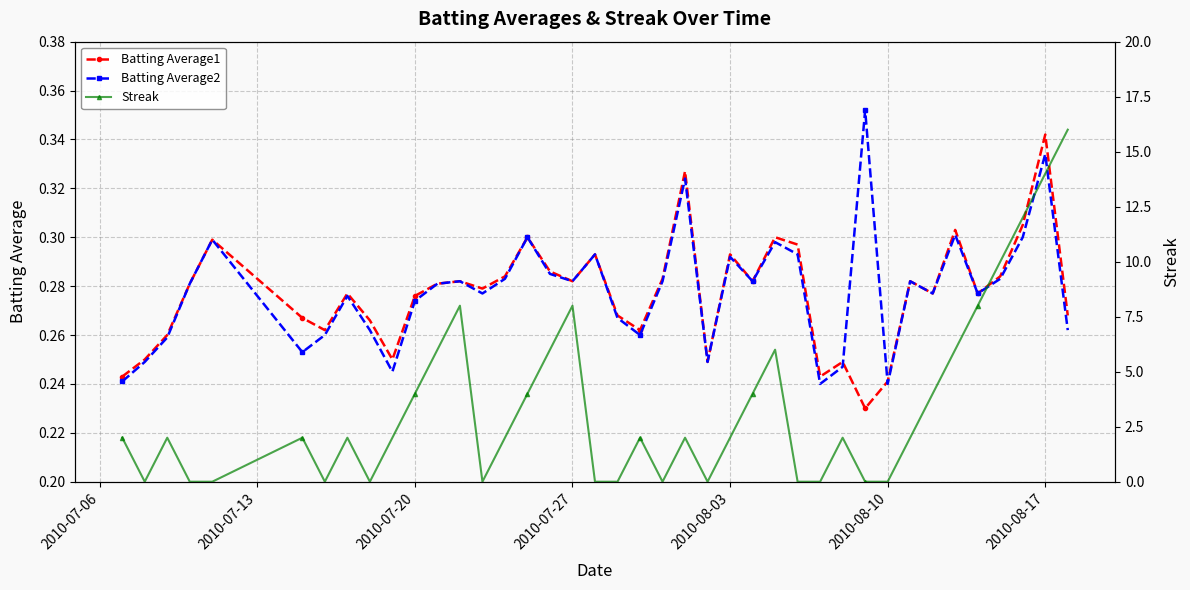

True or false: Batting Average2 has more than 2 points higher than both neighbors.

True